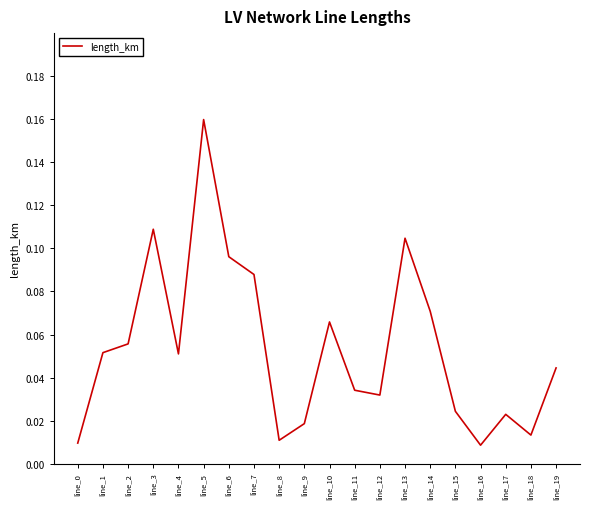

True or false: the data has more than 1 interior local peaks.

True